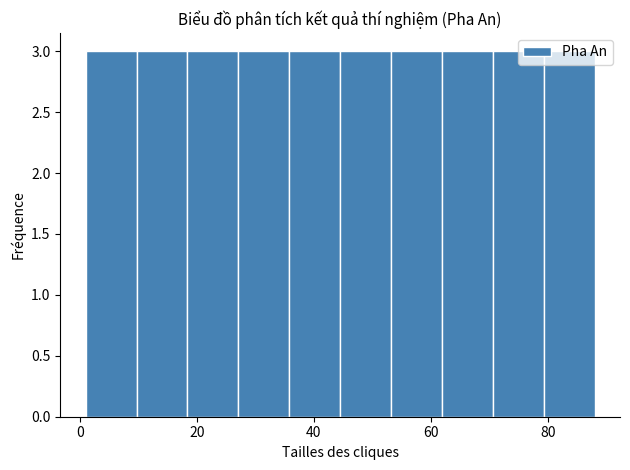

What is the height of the bar covering 10 to 18 on the x-axis? Neither the bar edges nor the heights are printed on the chart, so give them approximately, as read against the axes.

3